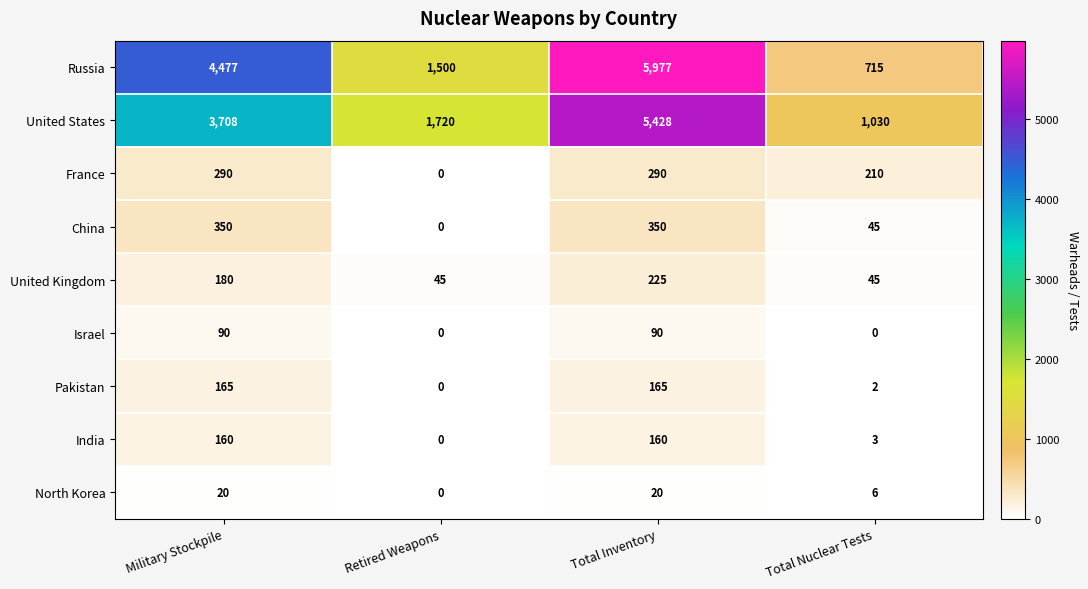

At which label is Russia closest to 3346?

Military Stockpile